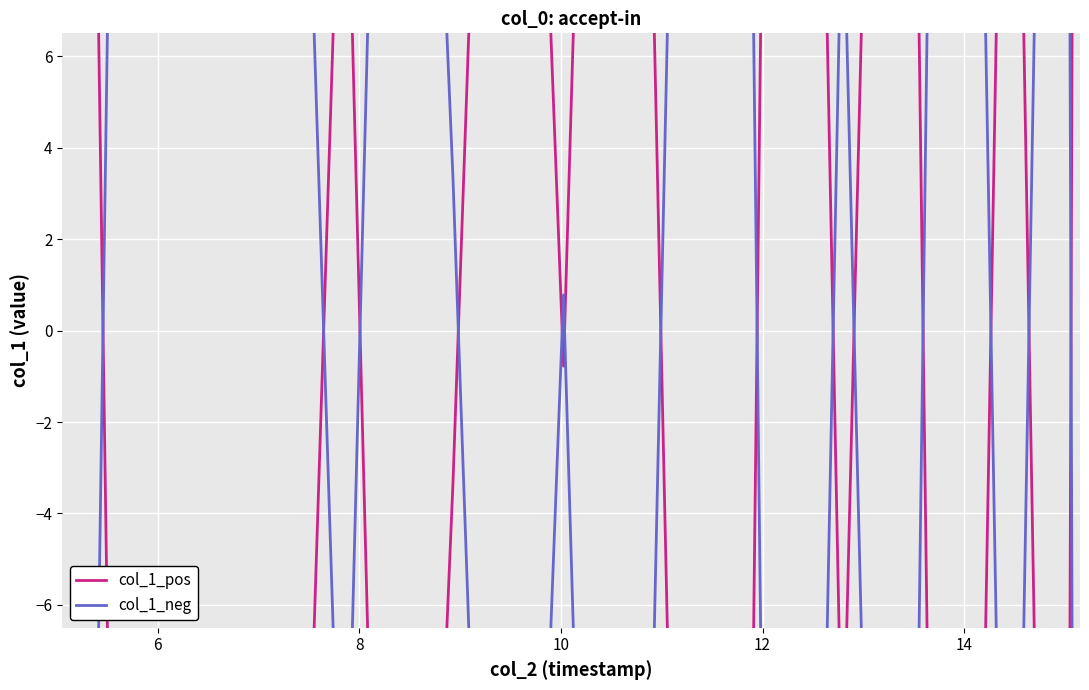

Is the value of col_1_pos at 14 greater than the value of col_1_neg at 18?

No